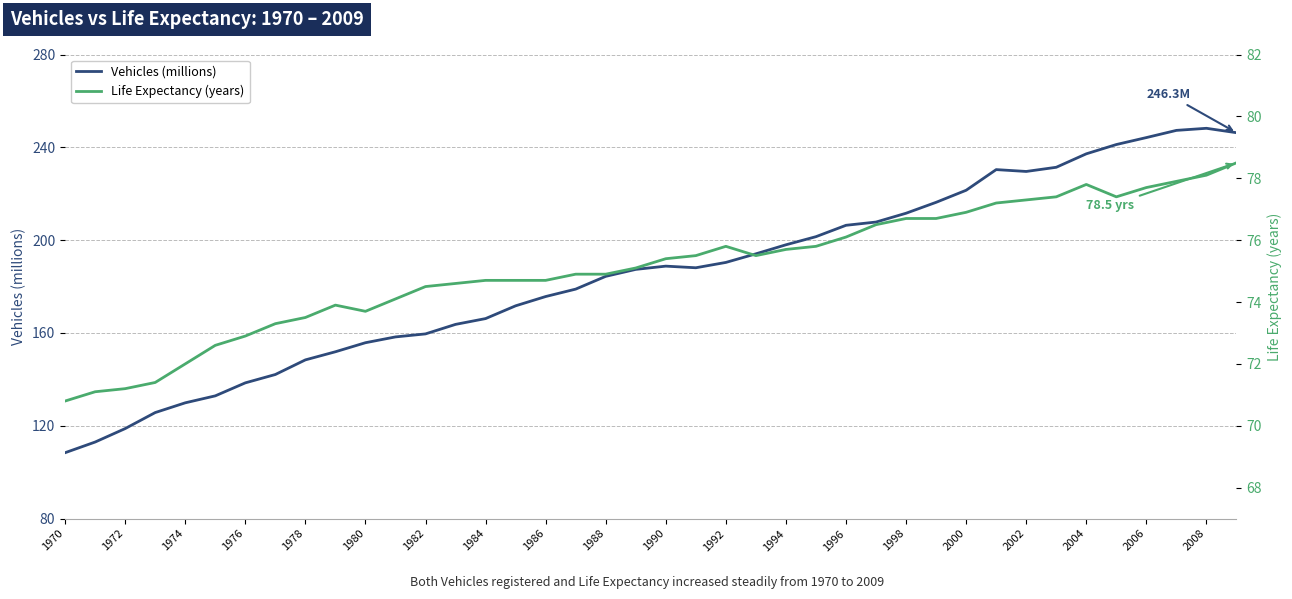

What is the minimum value for Vehicles (millions)?

108.4